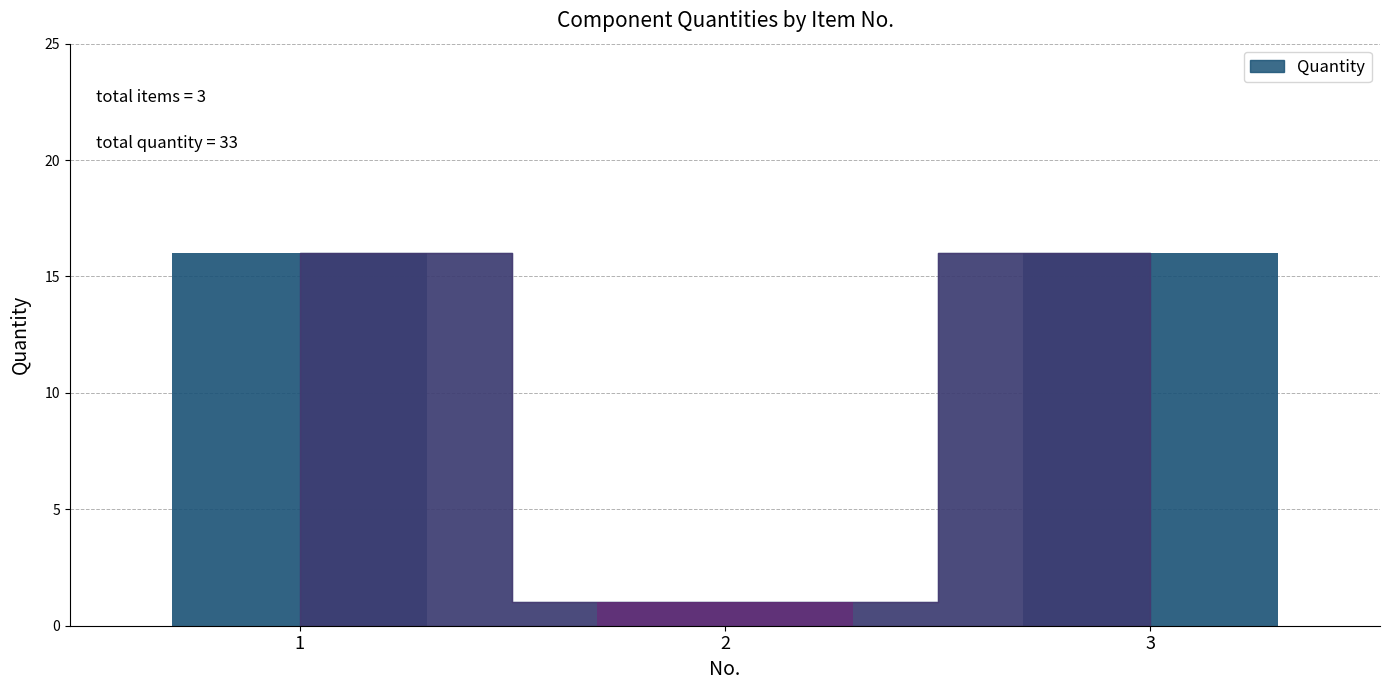

What is the value of the 2nd bar from the left?

1